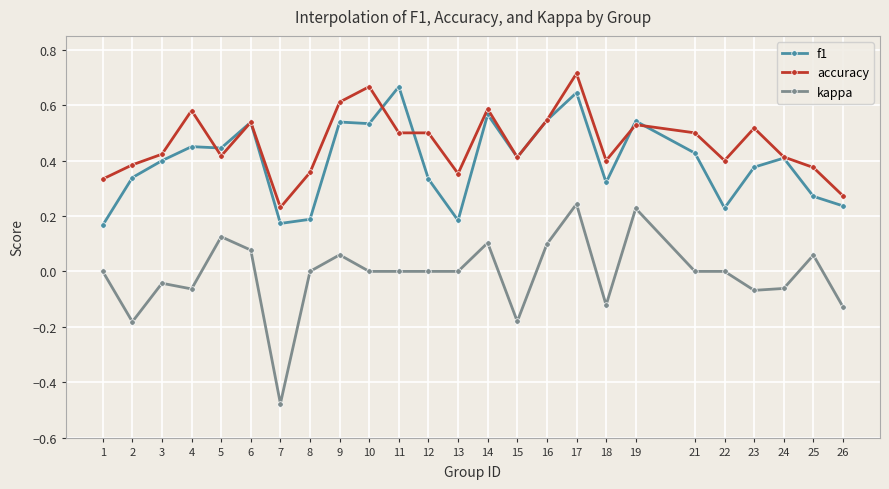

True or false: f1 and kappa intersect in this chart.

False